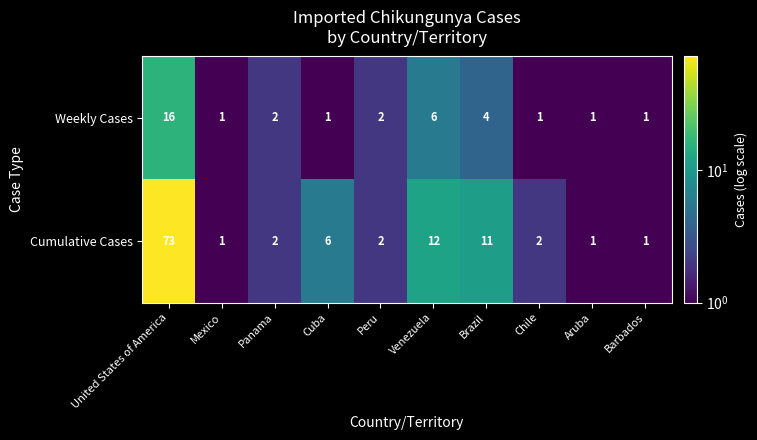

What is the average value of the Weekly Cases series?

4